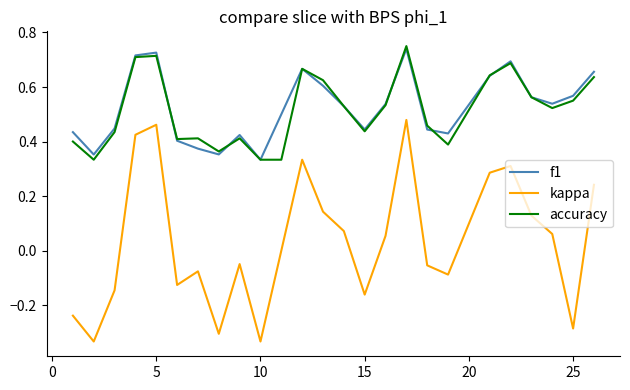

Does the chart have visible grid lines?

No